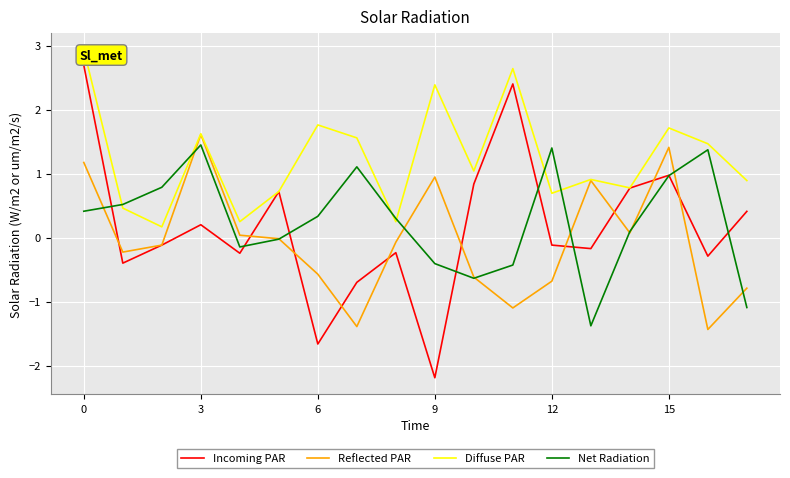

What is the label of the 16th point from the left?

15